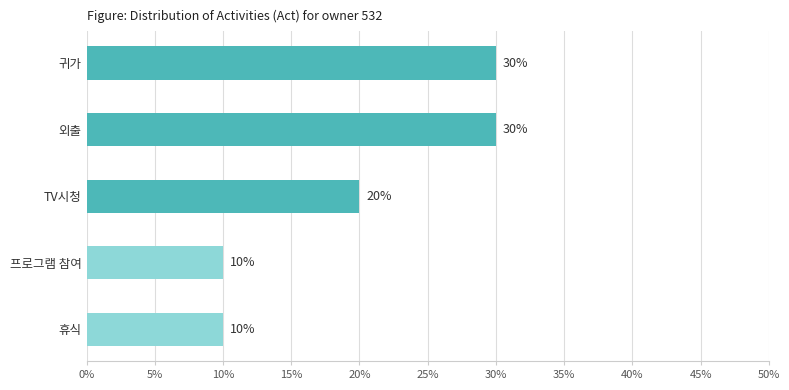

What is the maximum value shown in the chart?

30